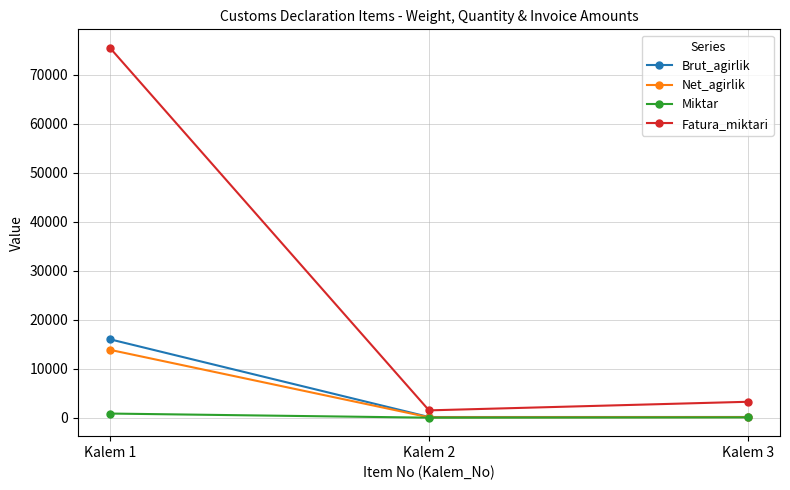

What is the lowest value of the Brut_agirlik series?

192.0